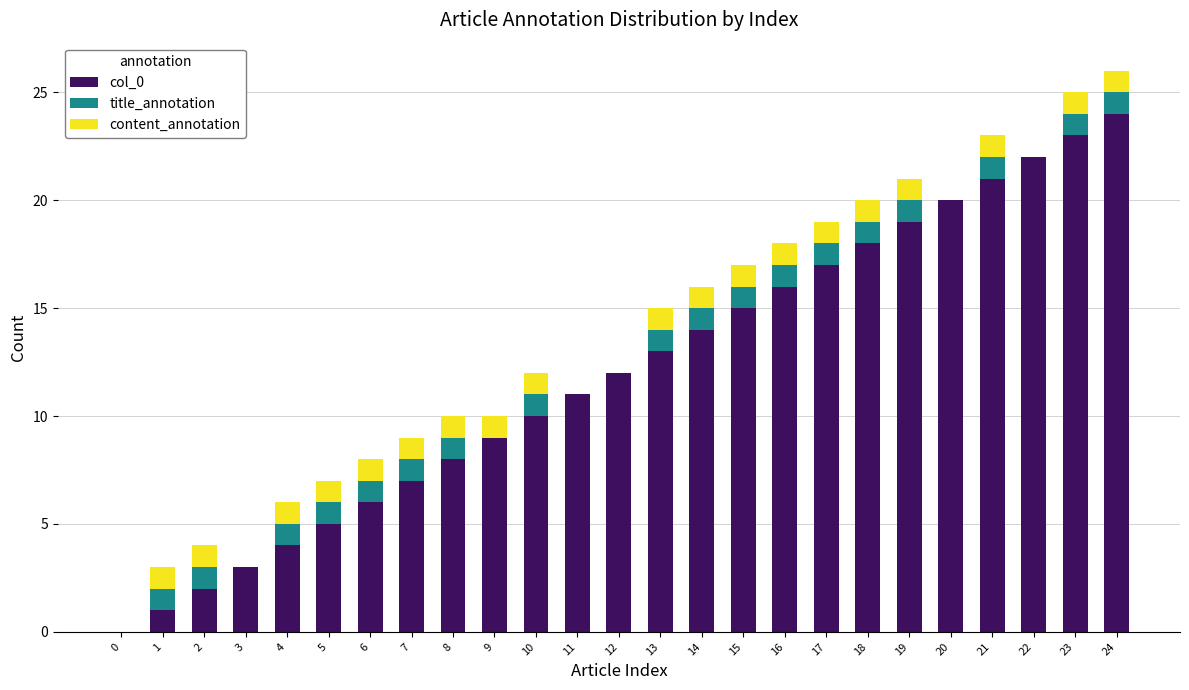

What are all the series names shown in the legend?

col_0, title_annotation, content_annotation